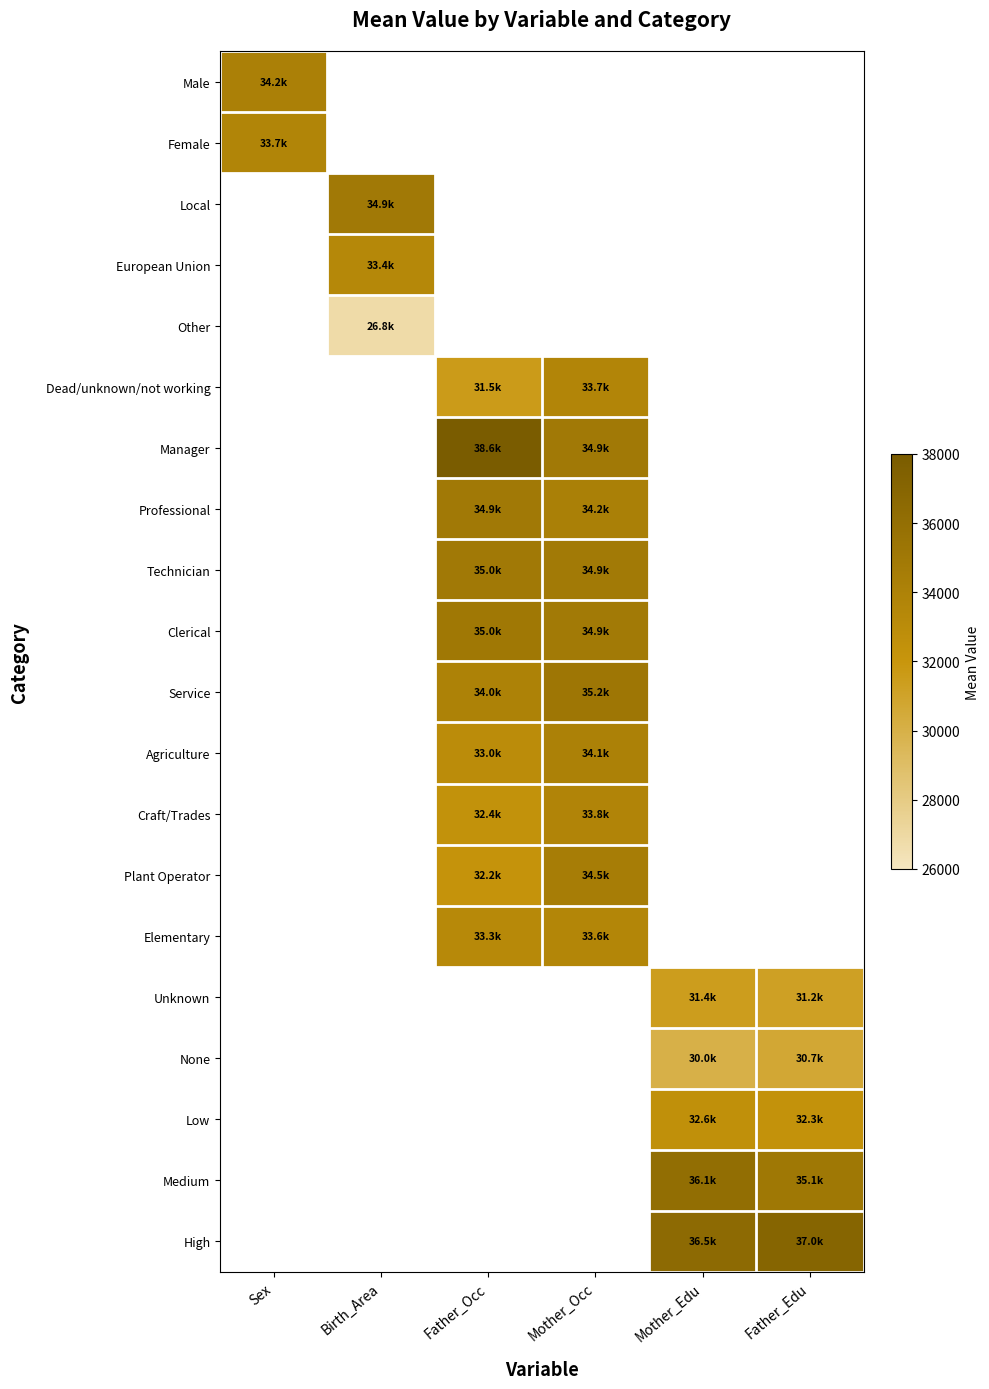

Between Father_Edu and Sex, which is larger?

Sex